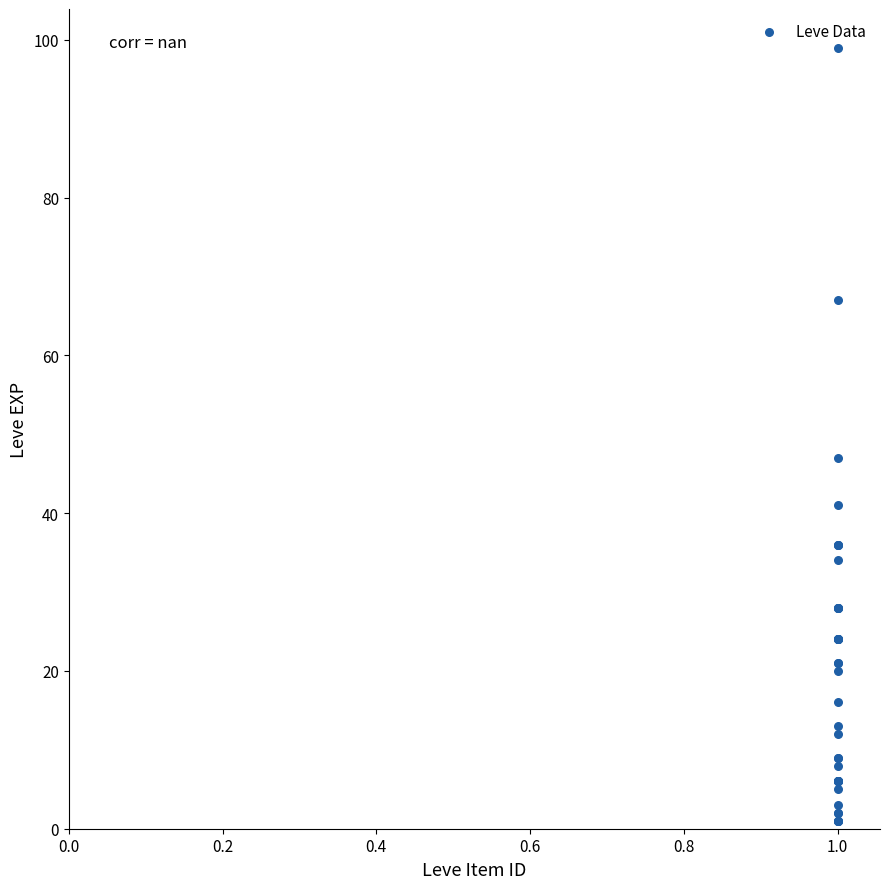

What Y value in the scatter plot is closest to 50?

47